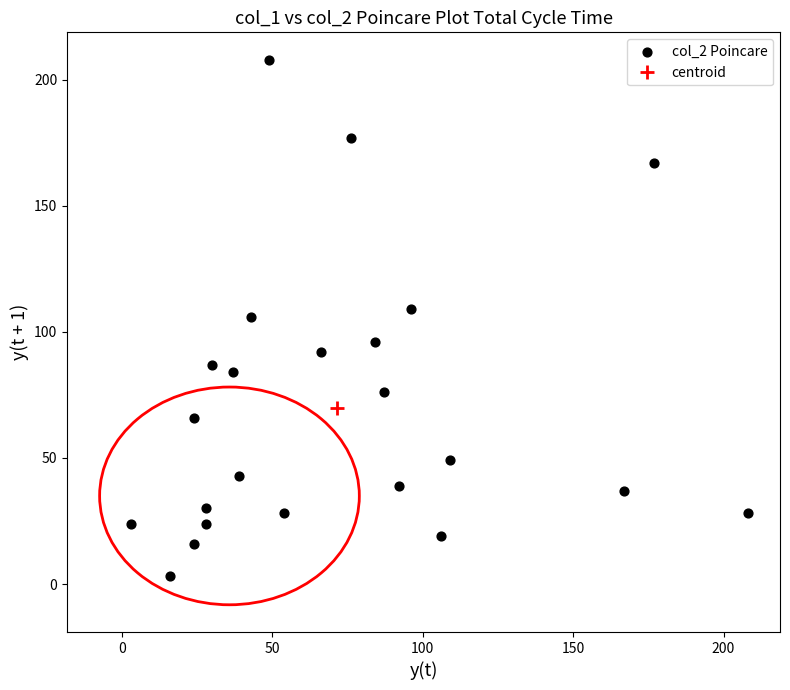

What is the range of Y values (max minus min)?

205